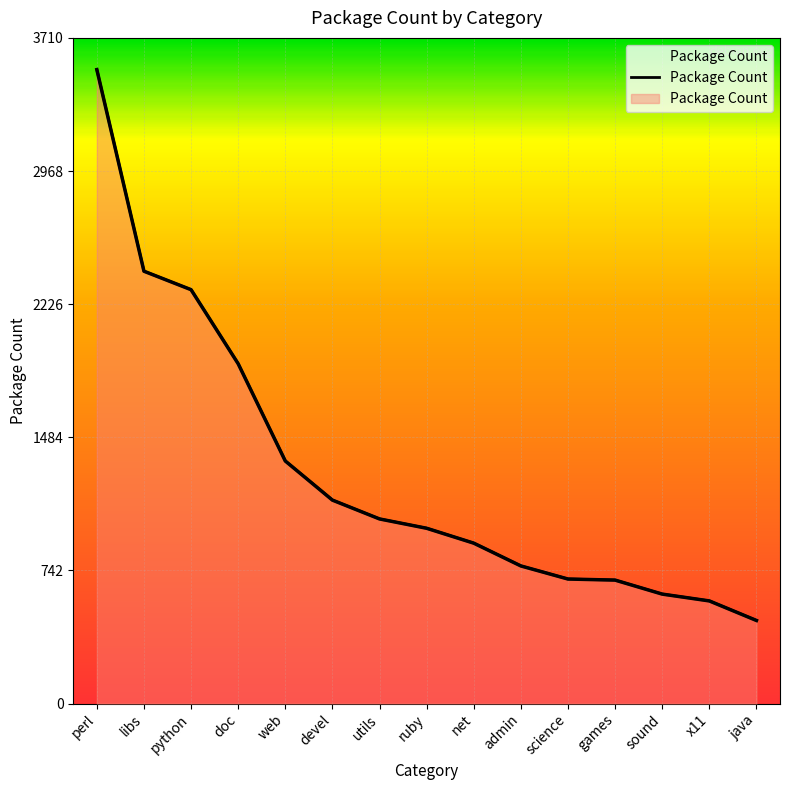

The value at x11 is 572. True or false?

True